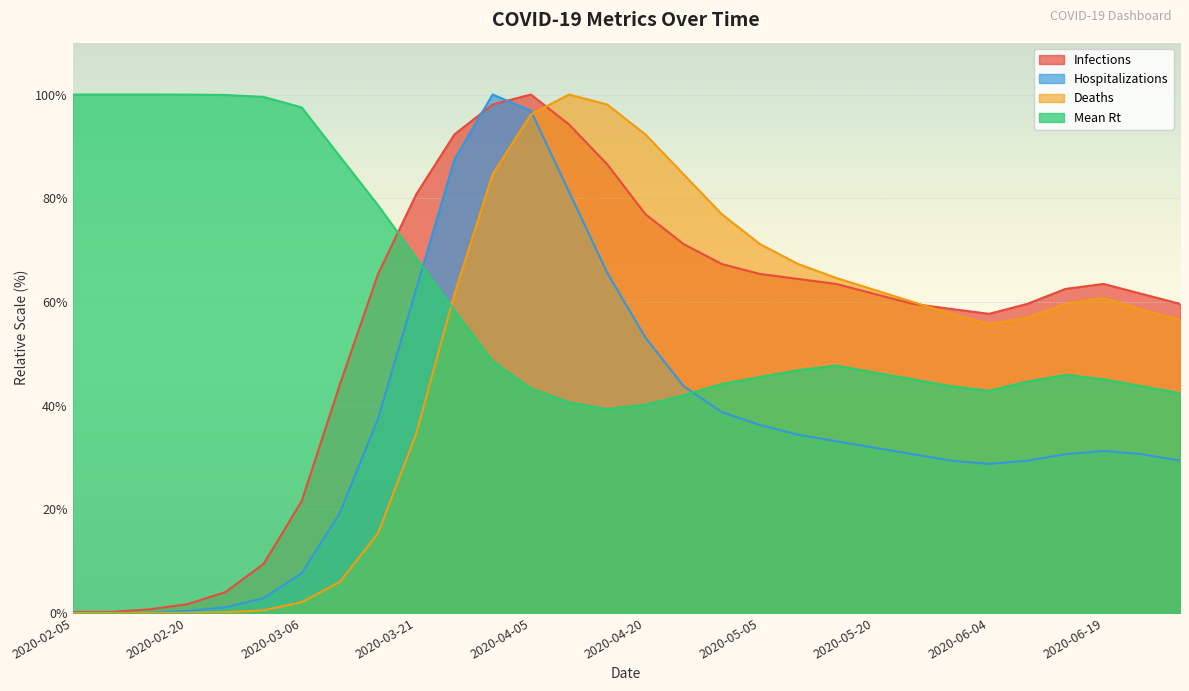

How many intersections are there between Hospitalizations and Deaths?

1